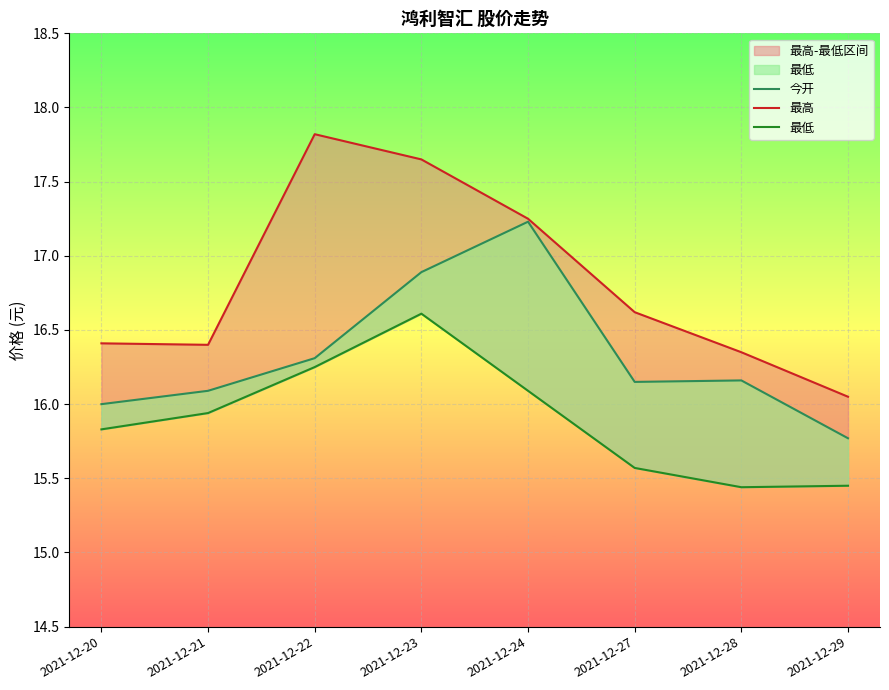

List the labels in order of 最高 value, largest first.

2021-12-22, 2021-12-23, 2021-12-24, 2021-12-27, 2021-12-20, 2021-12-21, 2021-12-28, 2021-12-29